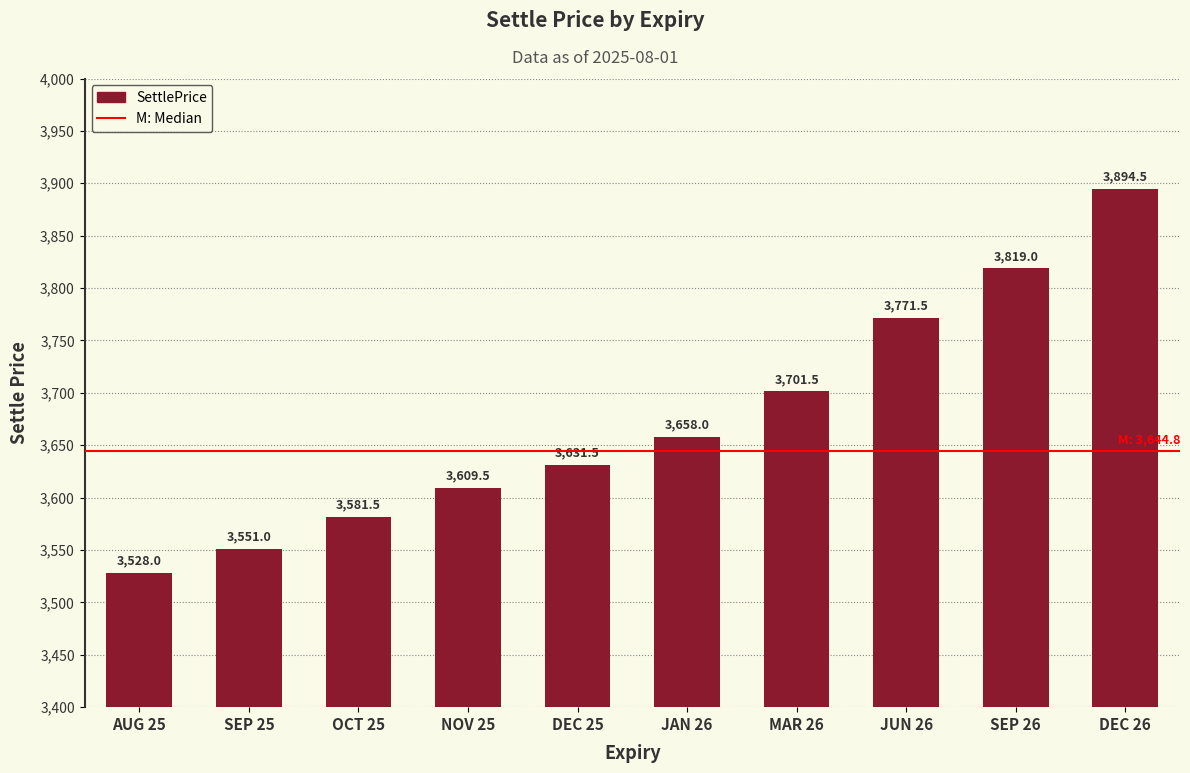

Count the number of categories in the chart.

10